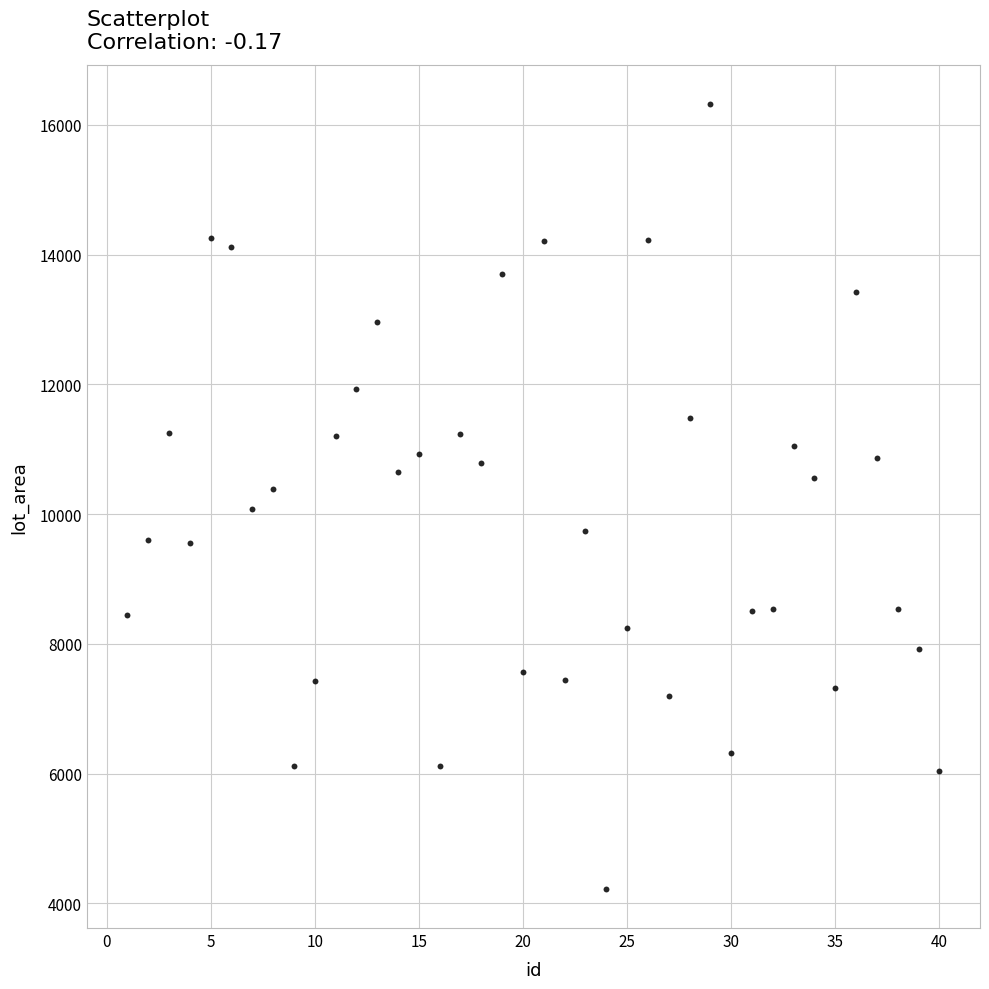

What is the range of Y values (max minus min)?

12097